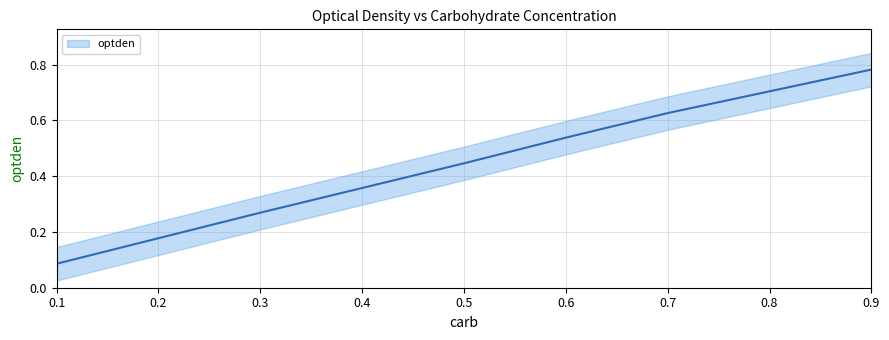

List the labels in order of value, smallest first.

0.1, 0.3, 0.5, 0.6, 0.7, 0.9